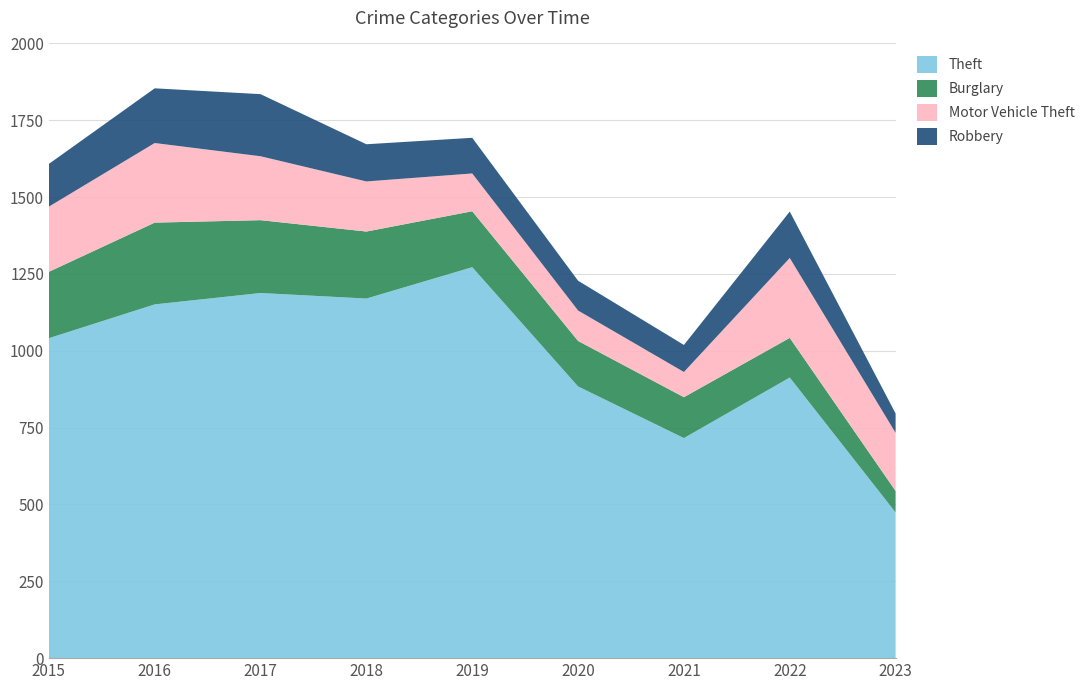

Reading left to right, list all the values displayed in this chart.

Theft: 2015=1041	2016=1151	2017=1188	2018=1170	2019=1272	2020=884	2021=716	2022=913	2023=474
Burglary: 2015=216	2016=266	2017=237	2018=218	2019=182	2020=148	2021=133	2022=129	2023=70
Motor Vehicle Theft: 2015=212	2016=259	2017=208	2018=163	2019=123	2020=99	2021=82	2022=260	2023=189
Robbery: 2015=139	2016=178	2017=202	2018=121	2019=116	2020=97	2021=88	2022=151	2023=63